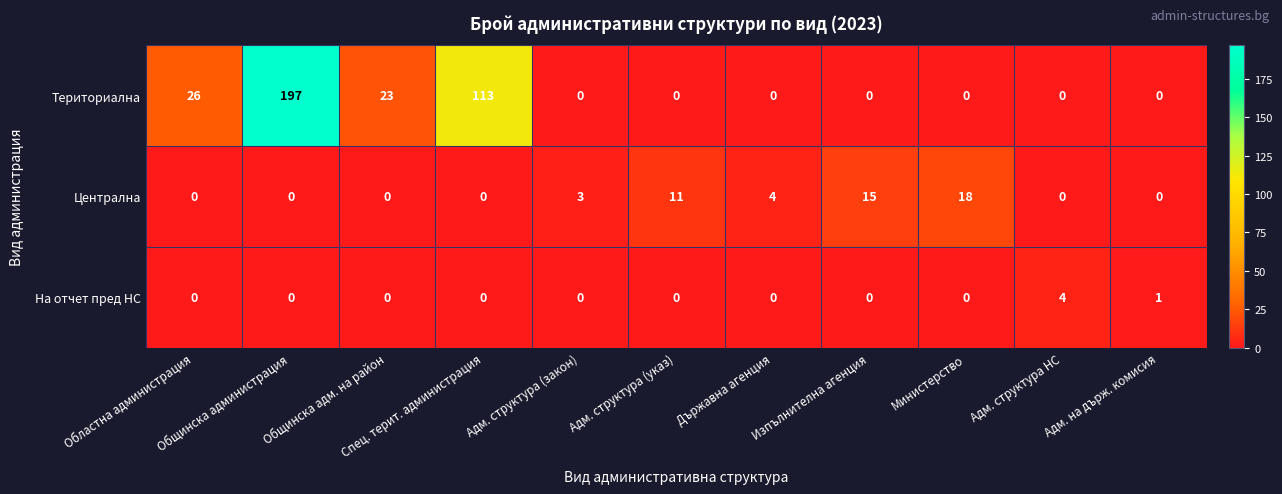

At how many categories does at least one series exceed 157?

1